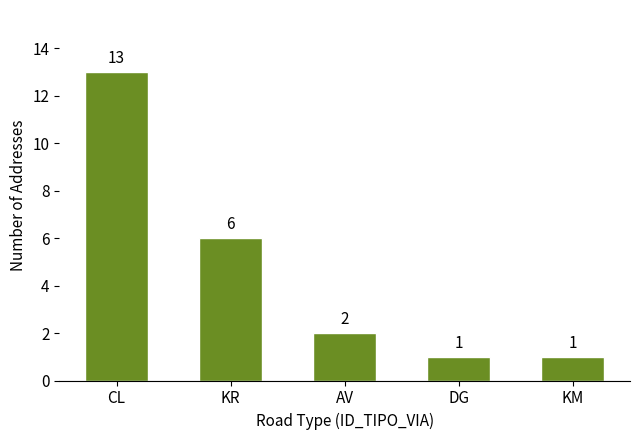

Which label corresponds to the largest value in the chart?

CL